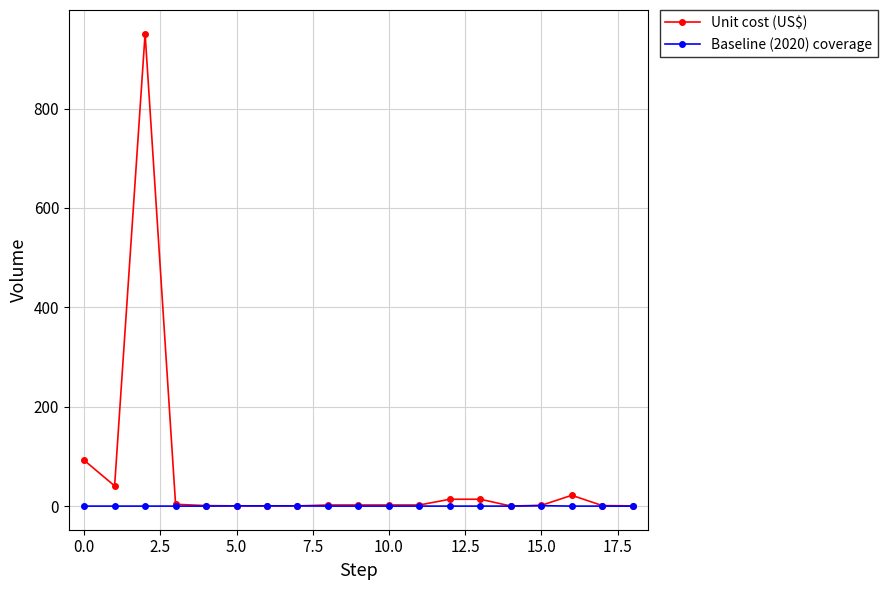

What is the maximum value shown in the chart?

950.8